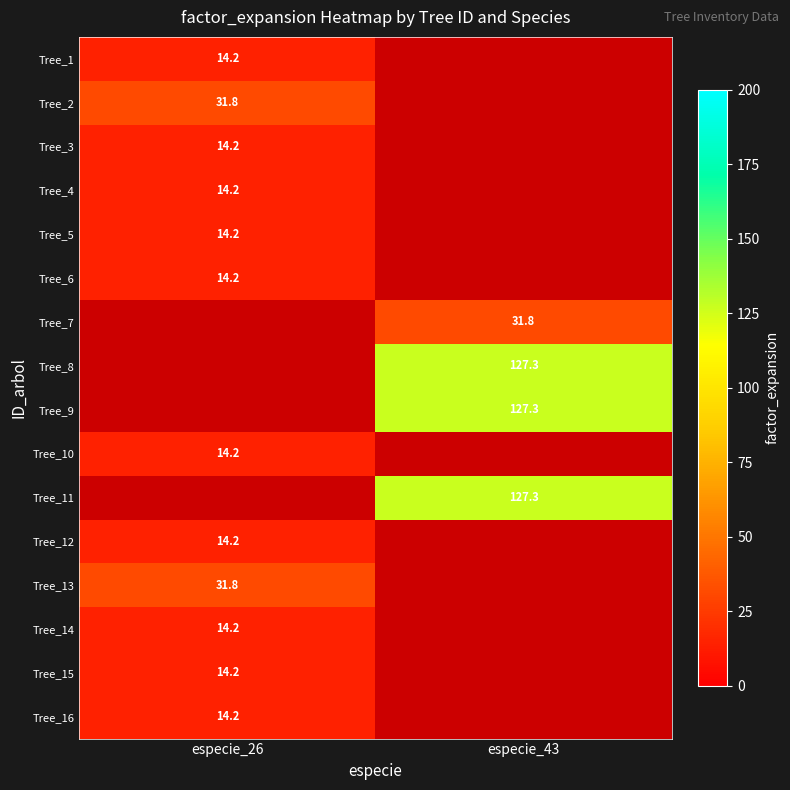

What is the maximum value shown in the chart?

127.3